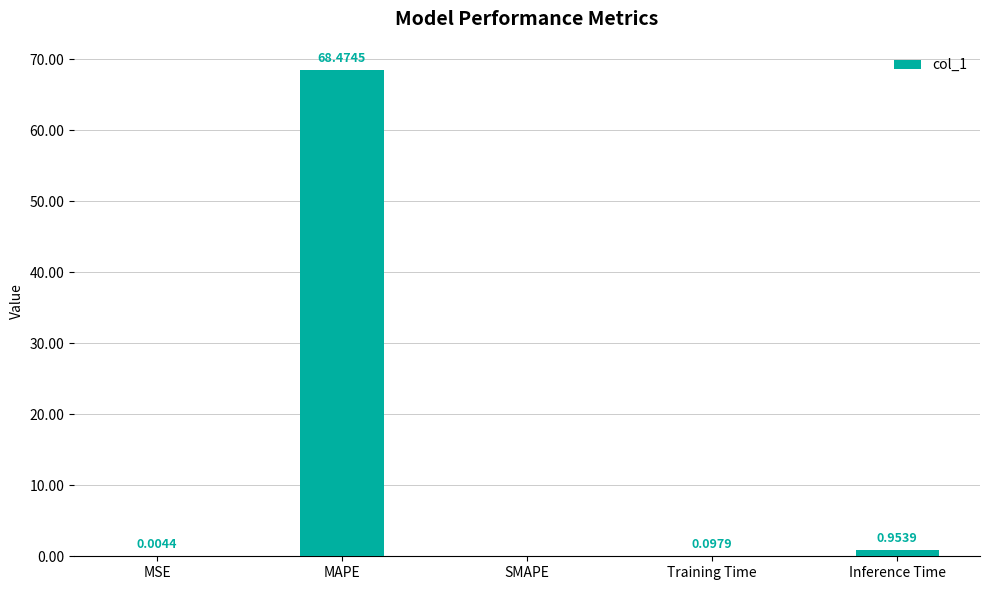

What is the sum of all values?

69.5